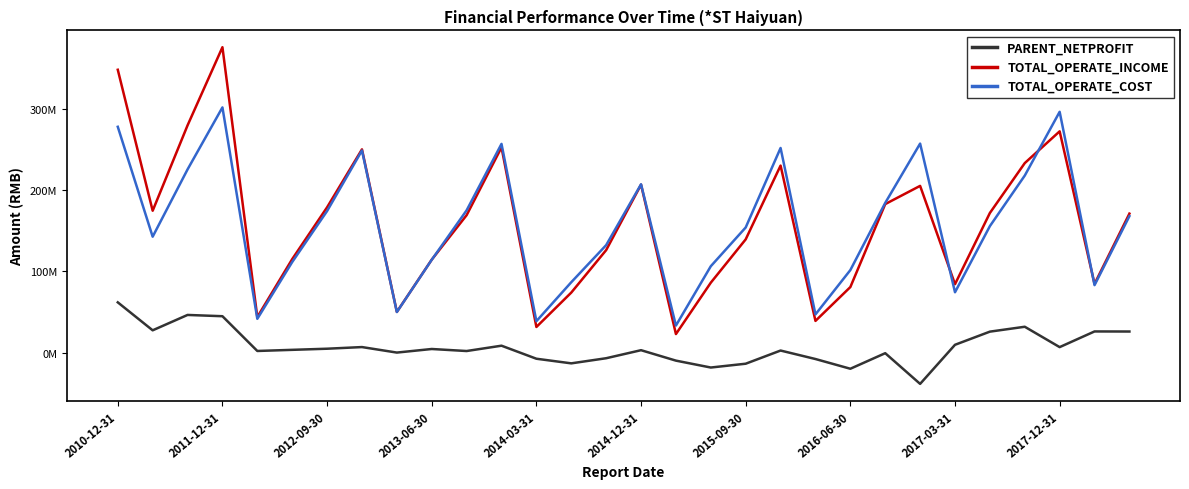

What is the difference between the maximum and minimum values in the PARENT_NETPROFIT series?

100212928.7